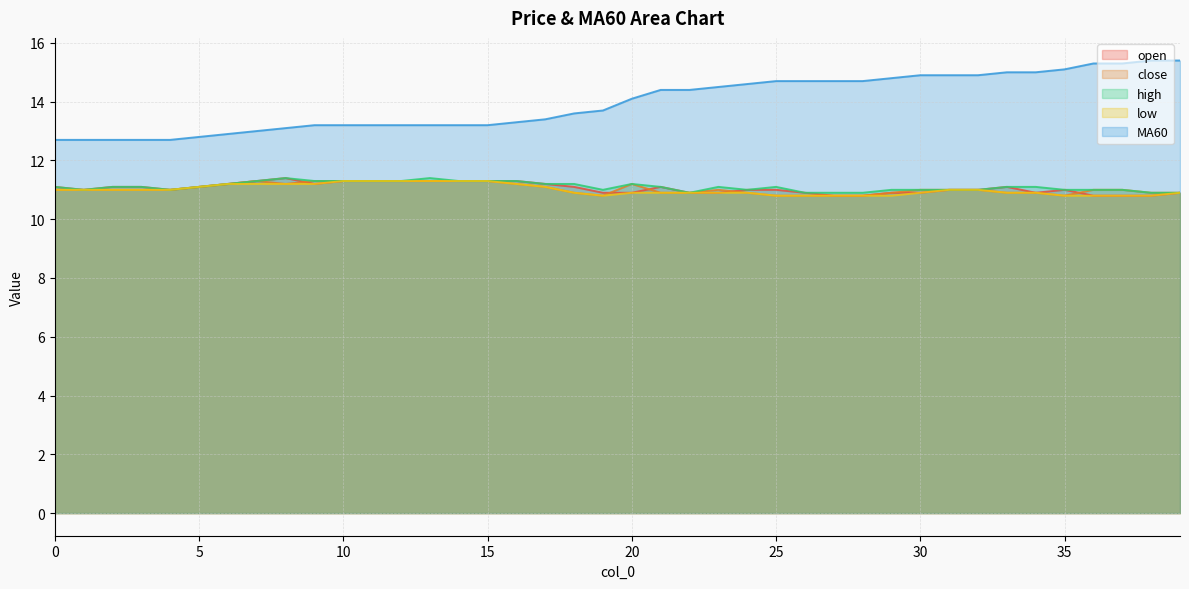

Which series has the widest spread of values?

MA60